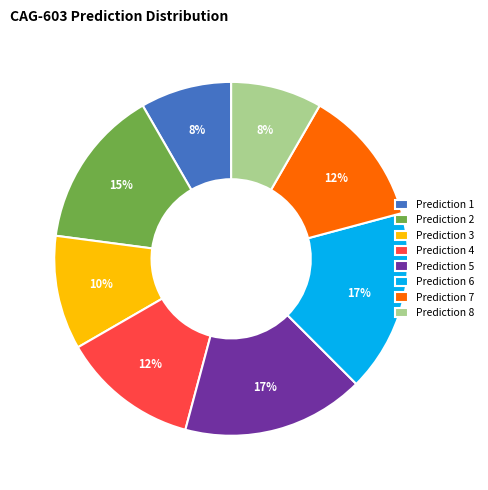

To the nearest percent, what is the average slice percentage?

12%